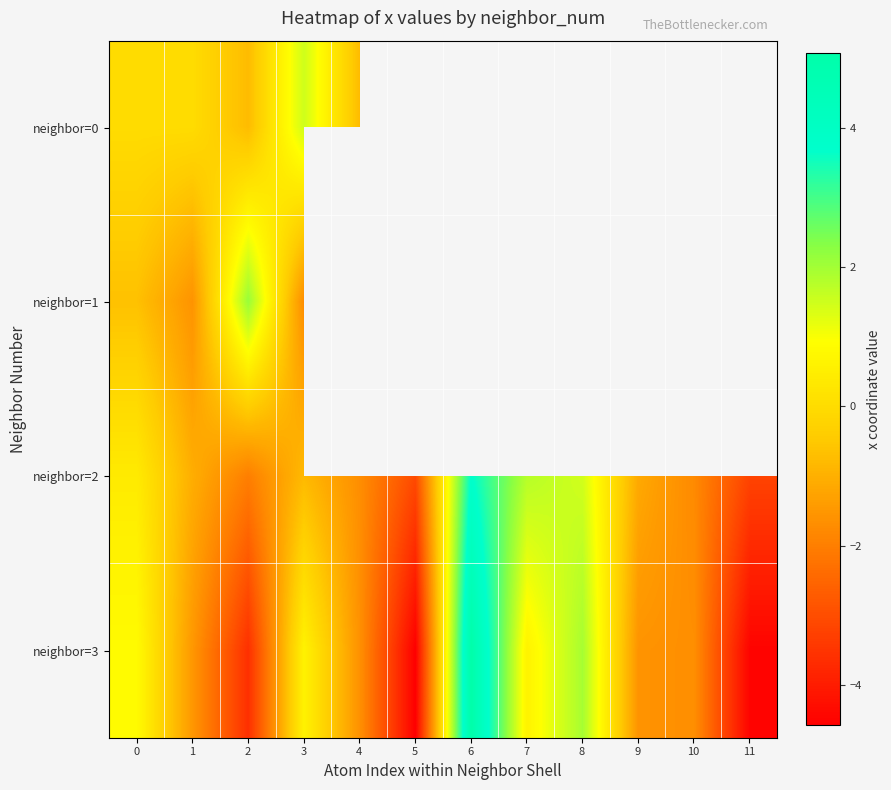

At how many categories does at least one series exceed 3?

1